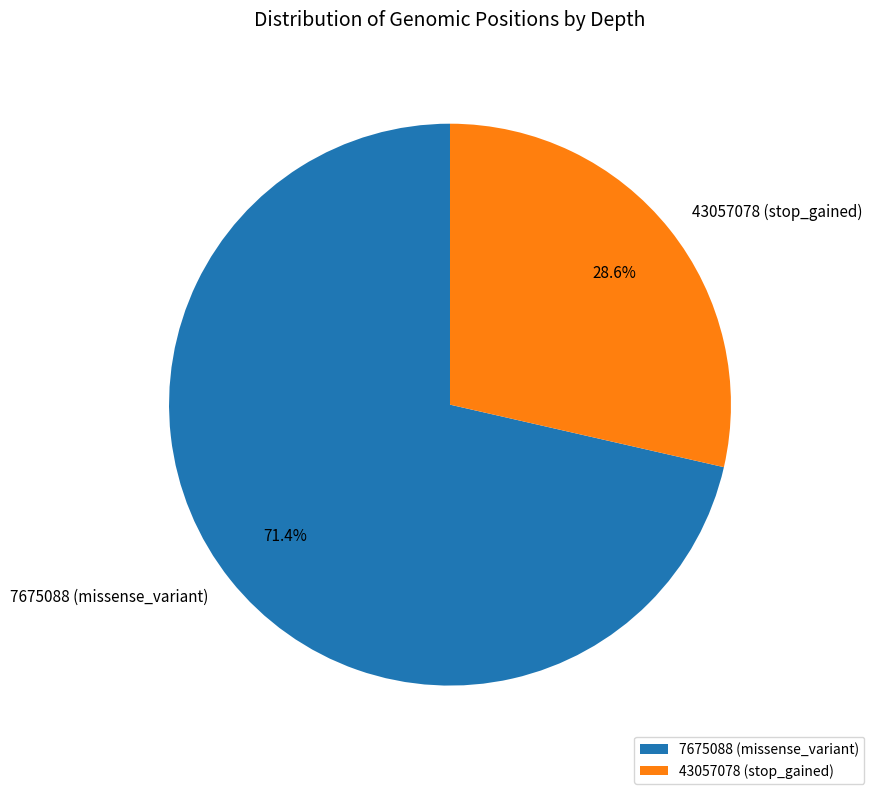

Count the number of slices in the pie.

2